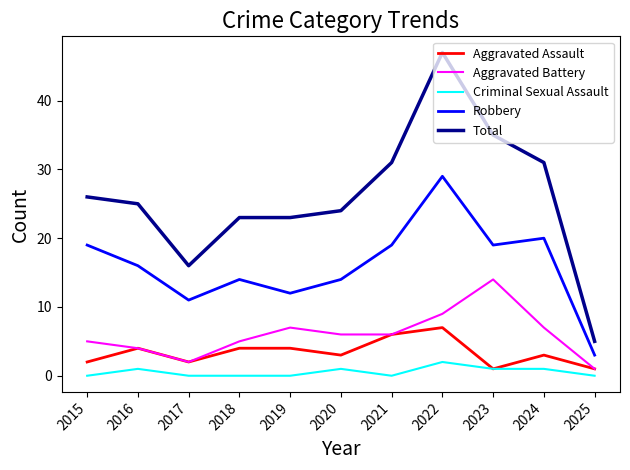

Where is the first local minimum for Aggravated Battery?

2017